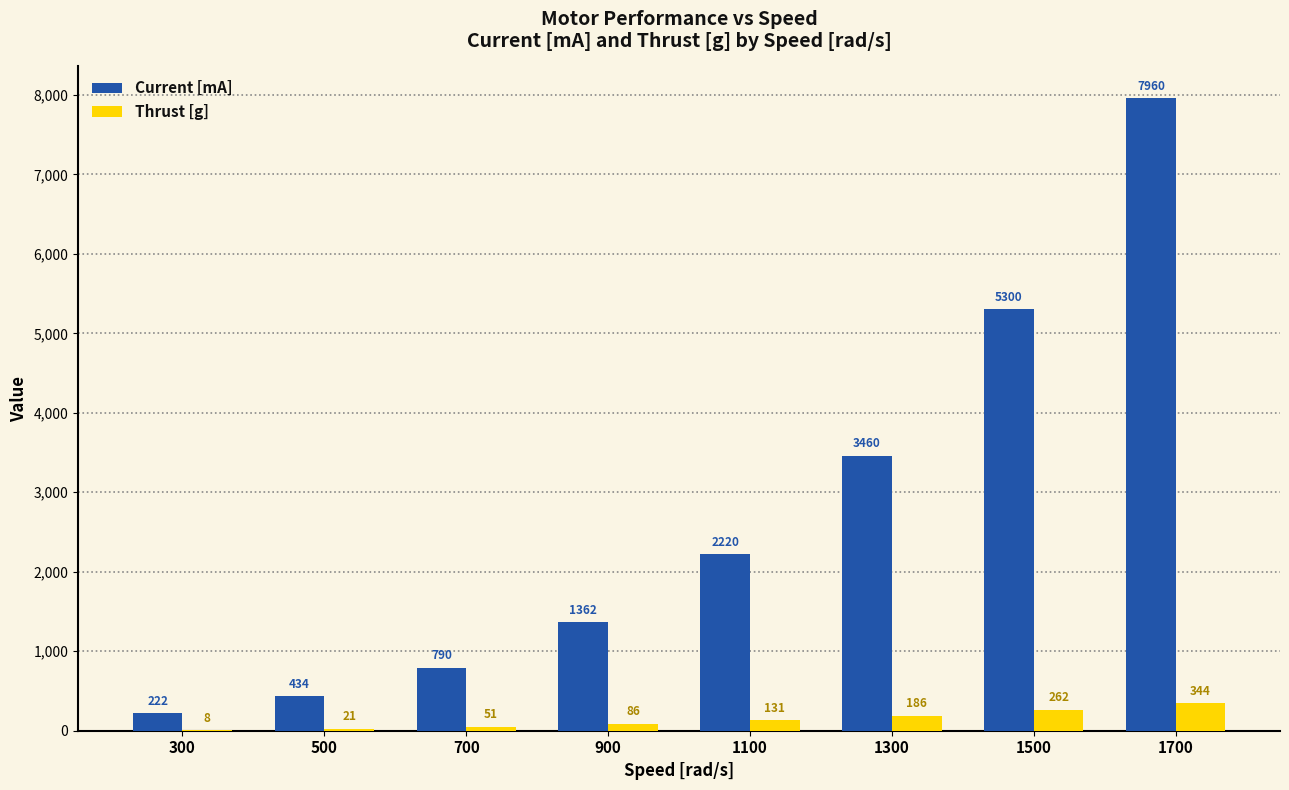

What are all the series names shown in the legend?

Current [mA], Thrust [g]